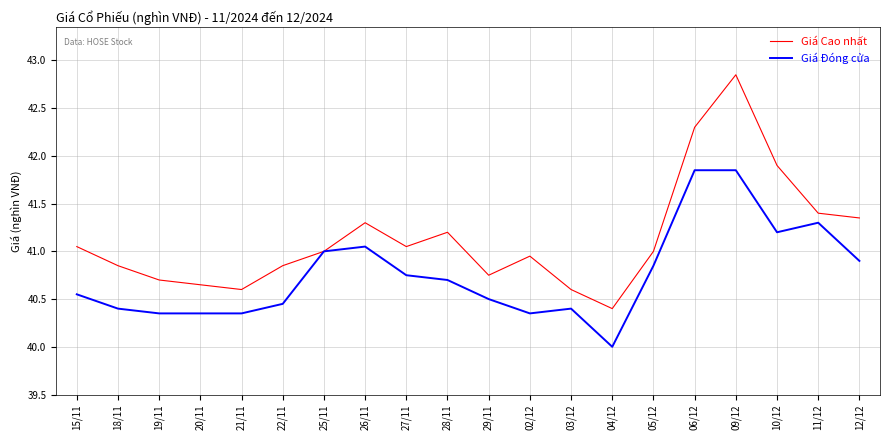

What position from the right is 02/12?

9